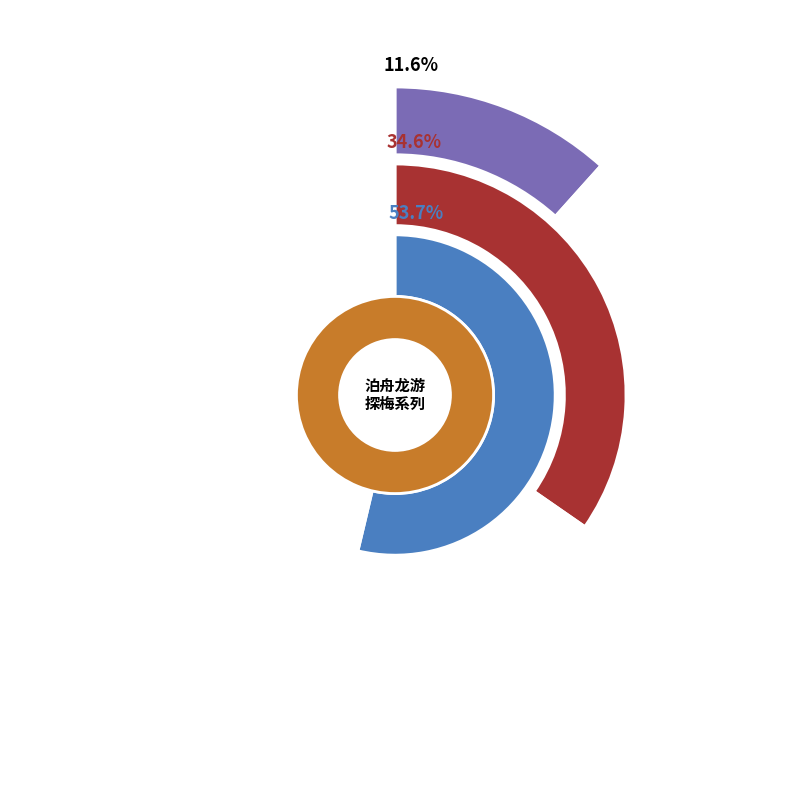

Count the number of slices in the pie.

3